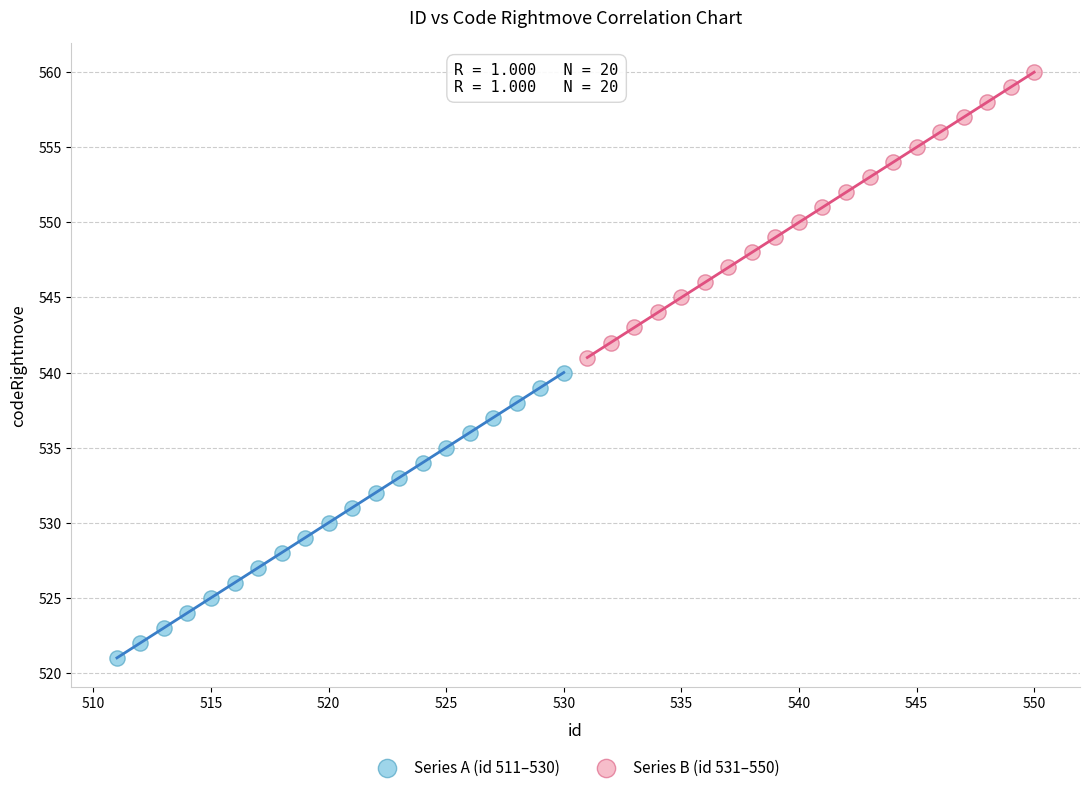

Which series contains the highest Y value?

Series B (id 531–550)